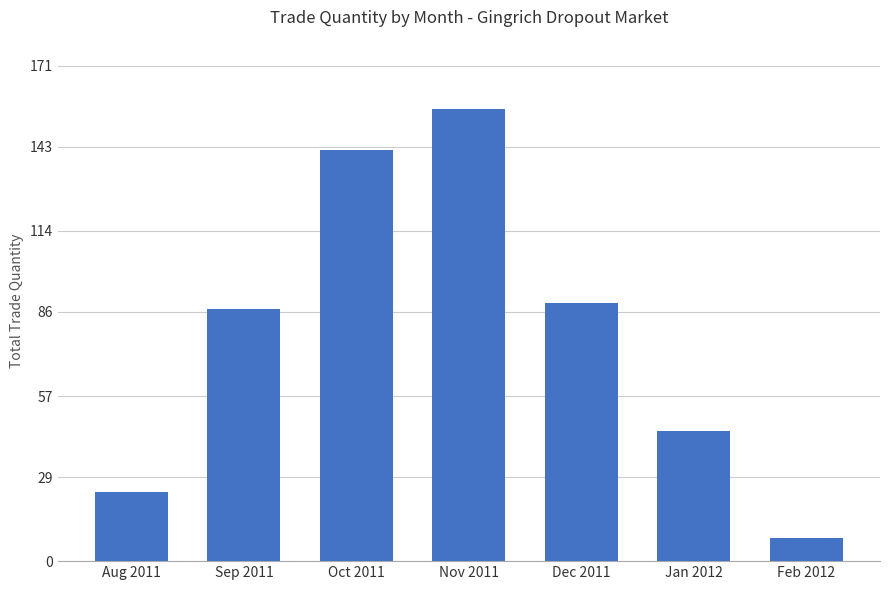

At which category does the chart reach its peak across all series?

Nov 2011